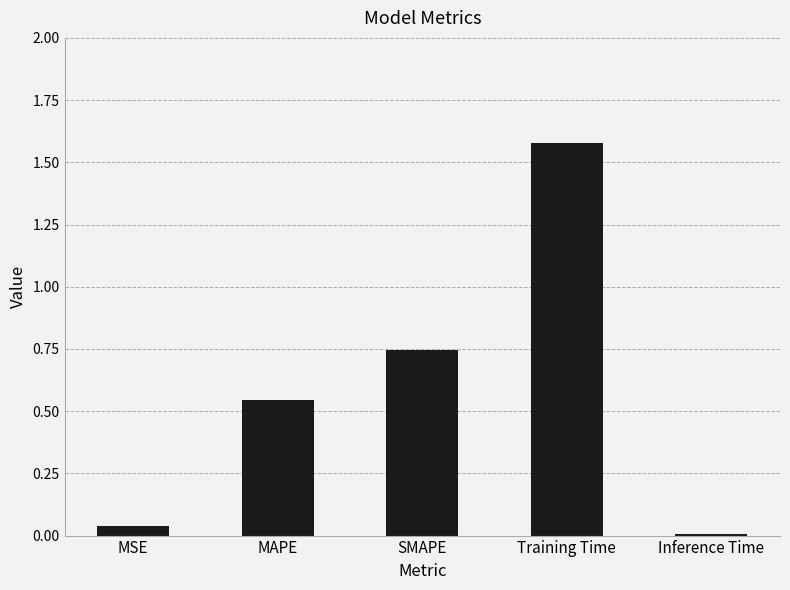

True or false: the data shows 2.2 at Training Time.

False